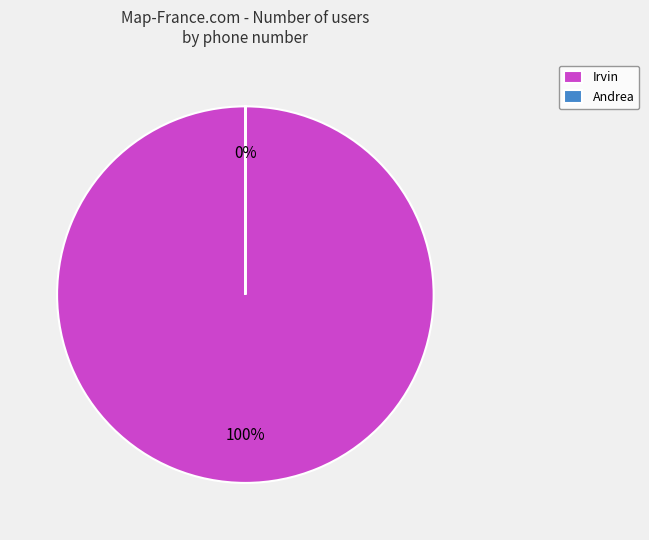

To the nearest percent, what portion does Irvin represent?

100%